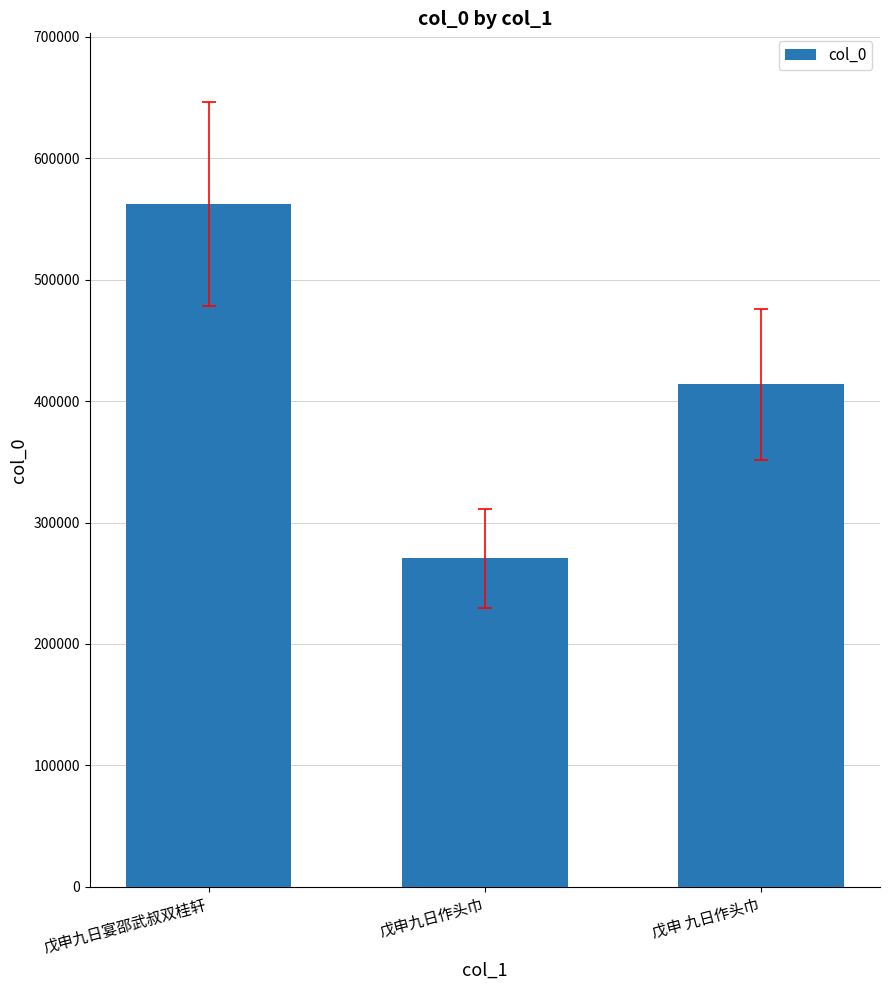

How many bars are there in total?

3